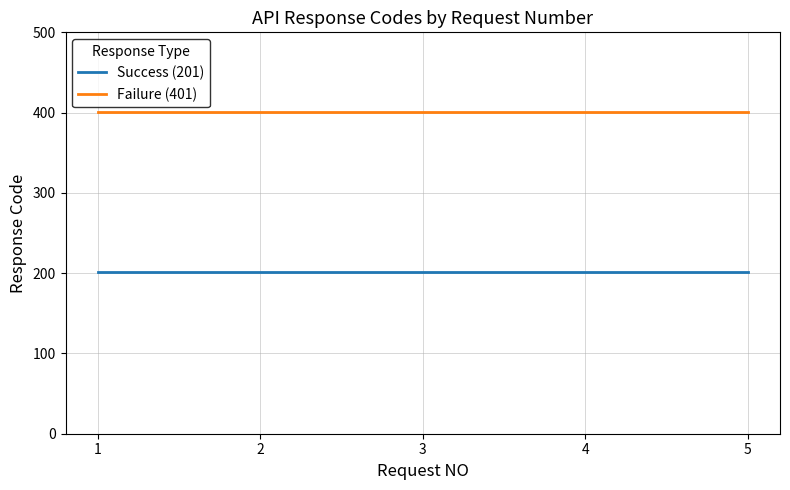

The Failure (401) series shows 279 at 3. True or false?

False